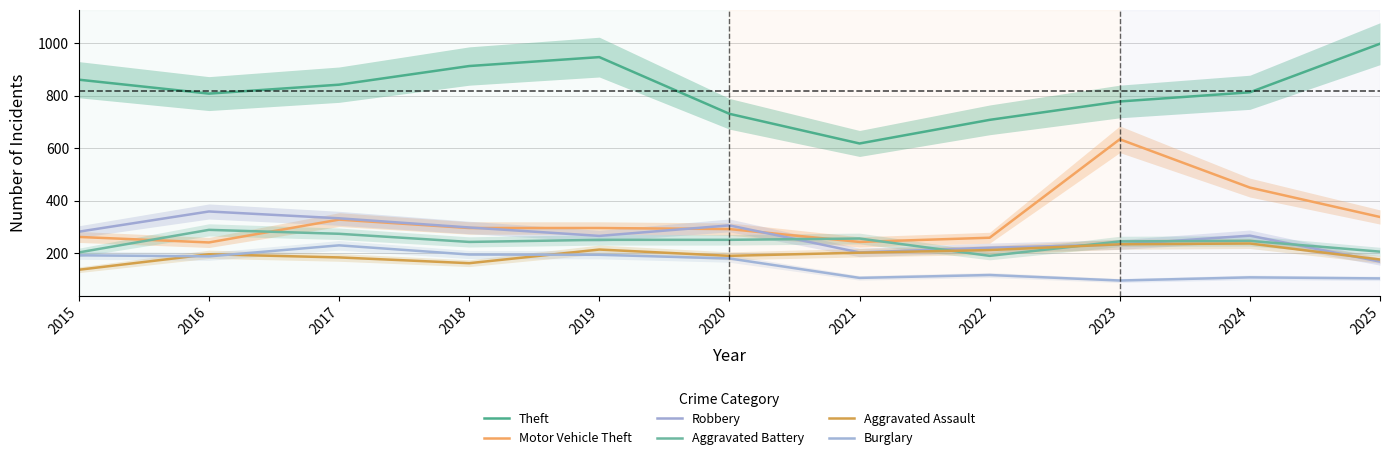

Which category has the highest value in the Motor Vehicle Theft series?

2023